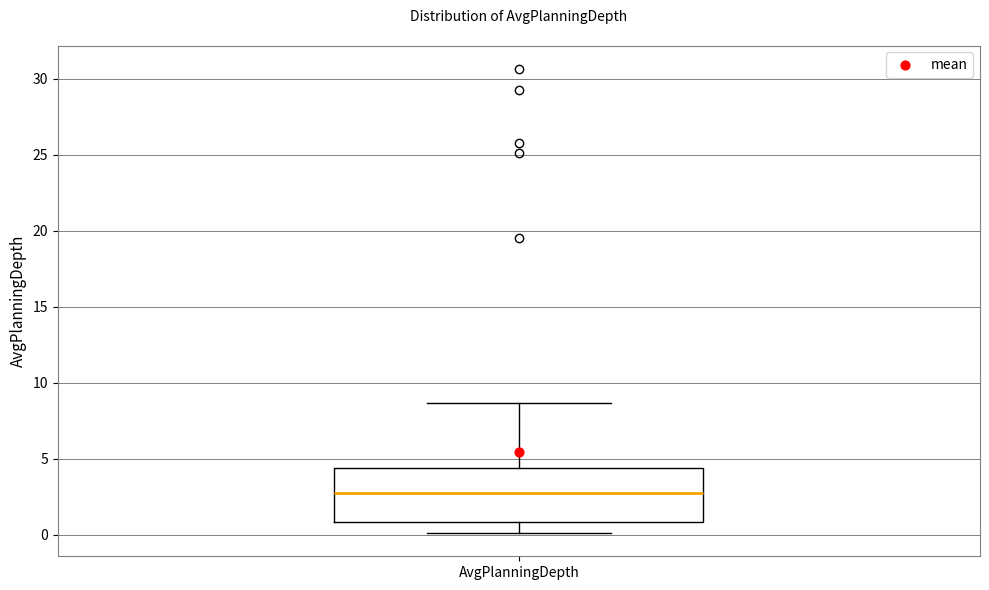

Read this box plot against the y-axis: the position of the median line, the range covered by the box, and the ends of both whiskers. The values are not printed on the chart, so give them approximately, as read against the axis.

median 2.5, box 1.0 to 4.5, whiskers 0.0 to 8.5